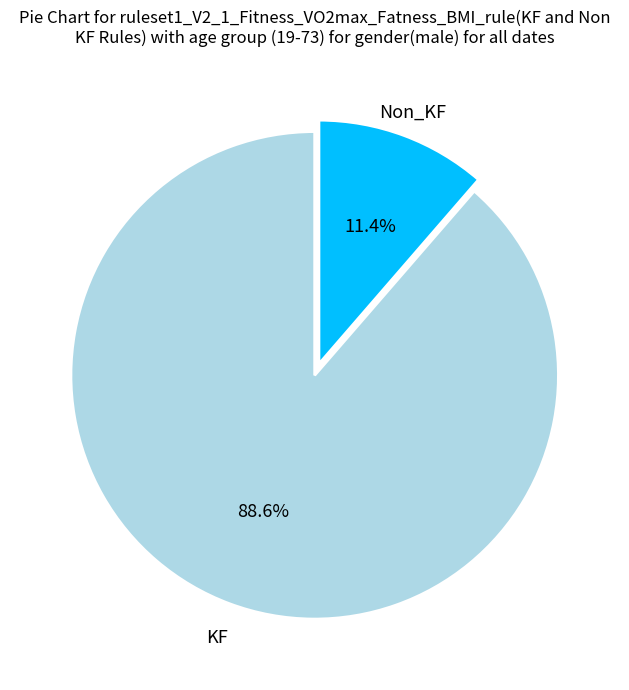

Is there any slice that represents more than half of the pie?

Yes